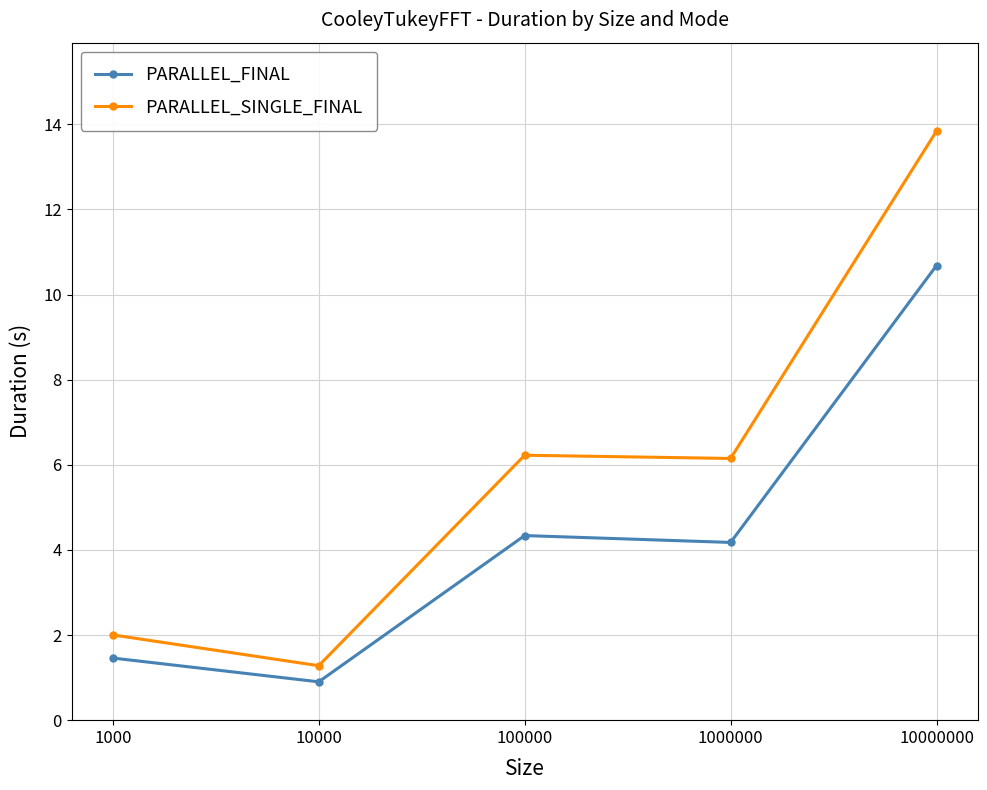

Which series has the widest spread of values?

PARALLEL_SINGLE_FINAL